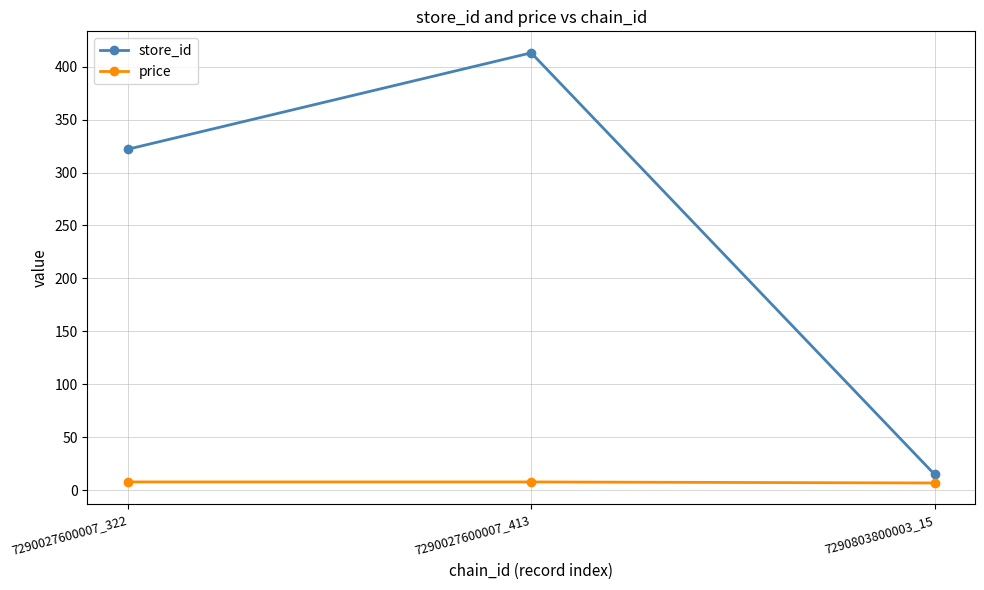

What value does the price series have at 7290027600007_322?

7.9